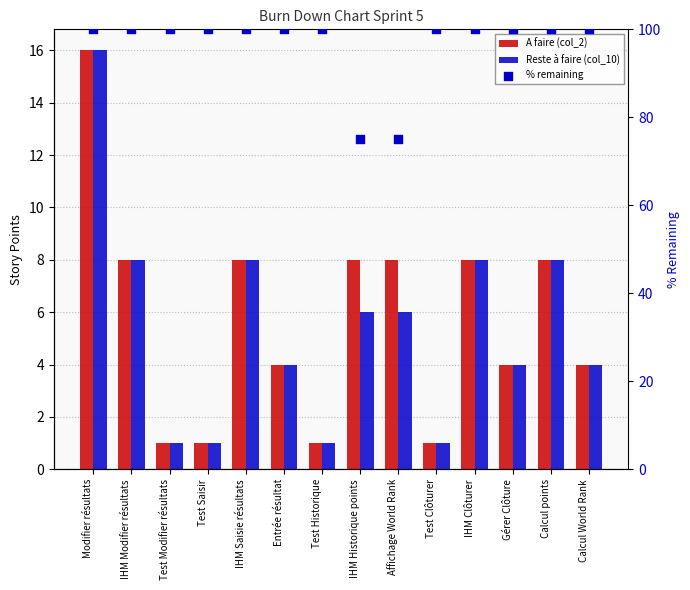

At which category is the sum across all series the highest?

Modifier résultats